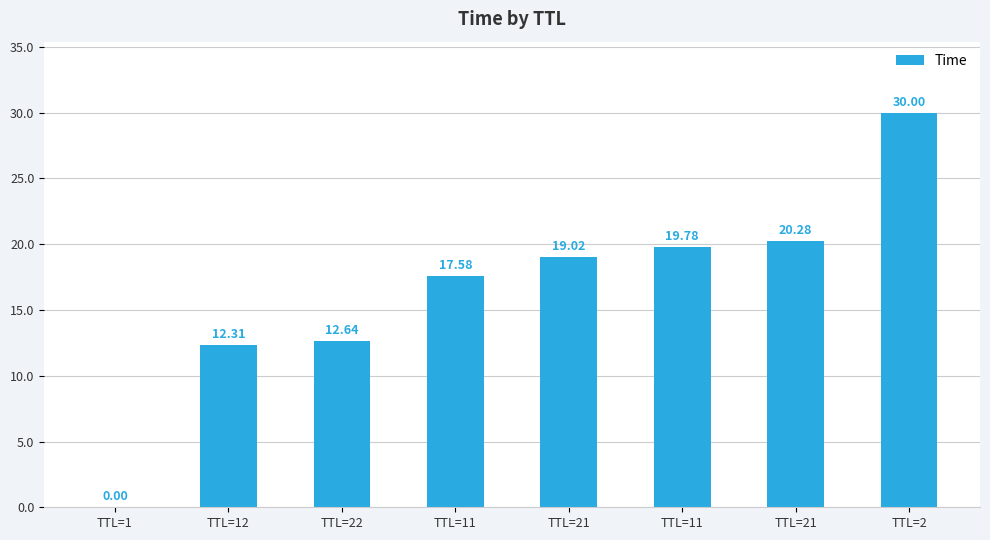

Which label corresponds to the largest value in the chart?

TTL=2